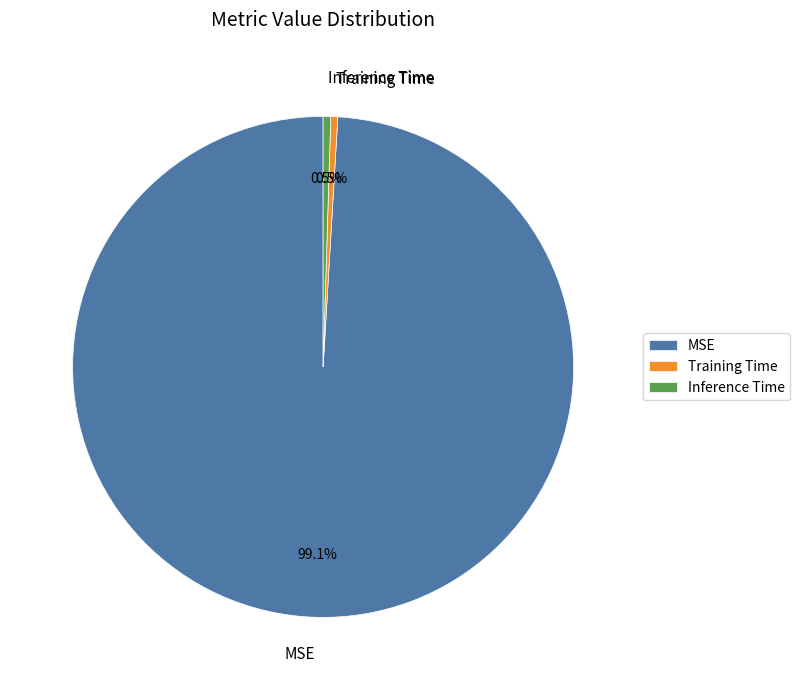

Which has a higher value, MSE or Training Time?

MSE